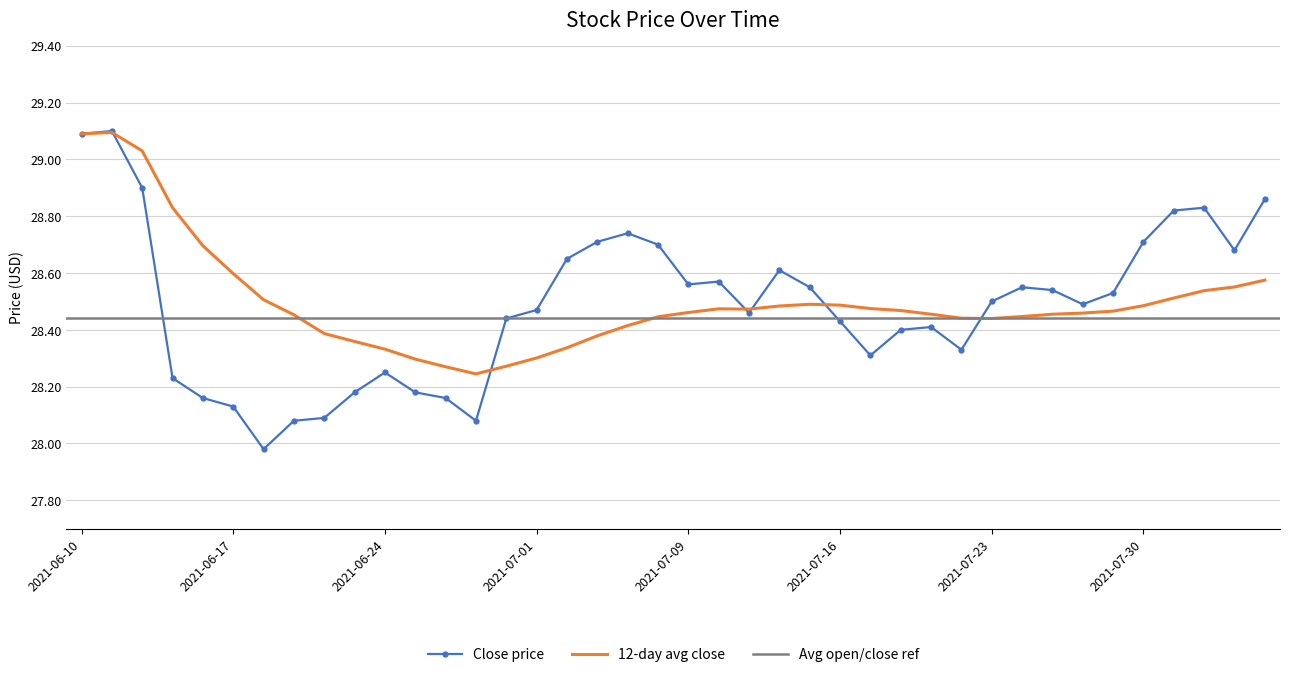

True or false: 12-day avg close has a value of 50.7 at 2021-06-24.

False